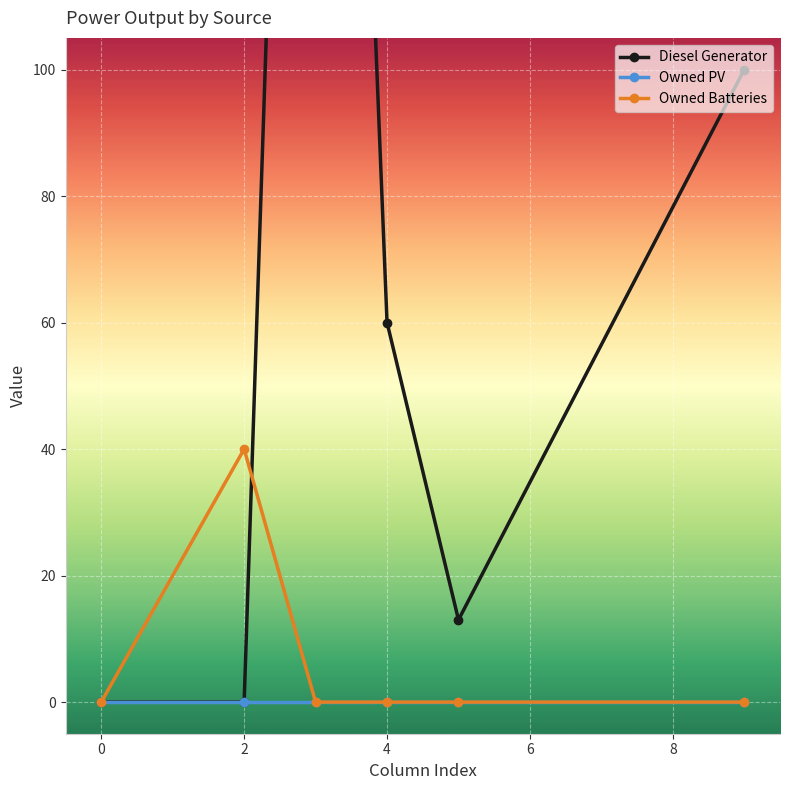

How many intersections are there between Owned PV and Diesel Generator?

1